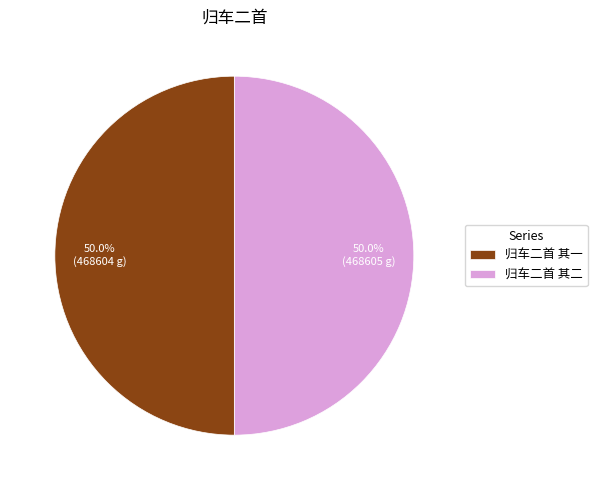

To the nearest percent, what percentage of the pie is 归车二首 其二?

50%